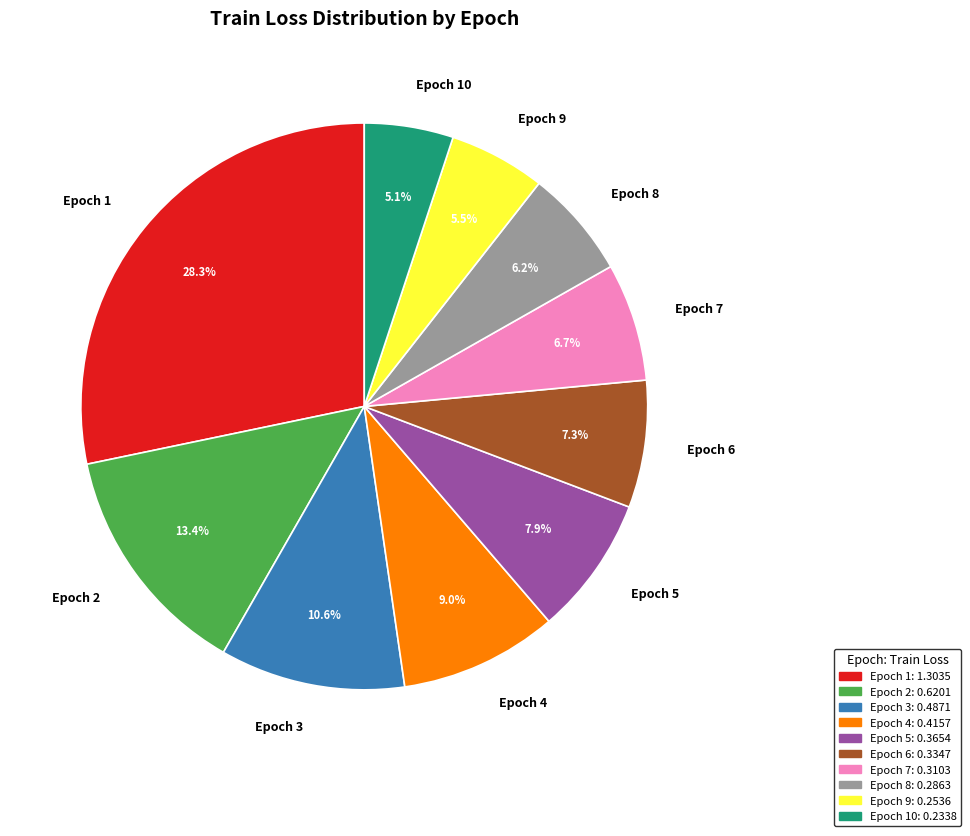

What percentage is the Epoch 3 slice, to the nearest percent?

11%